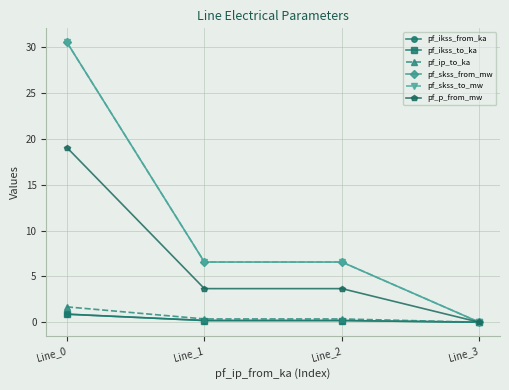

What is the average value of the pf_ip_to_ka series?

0.6